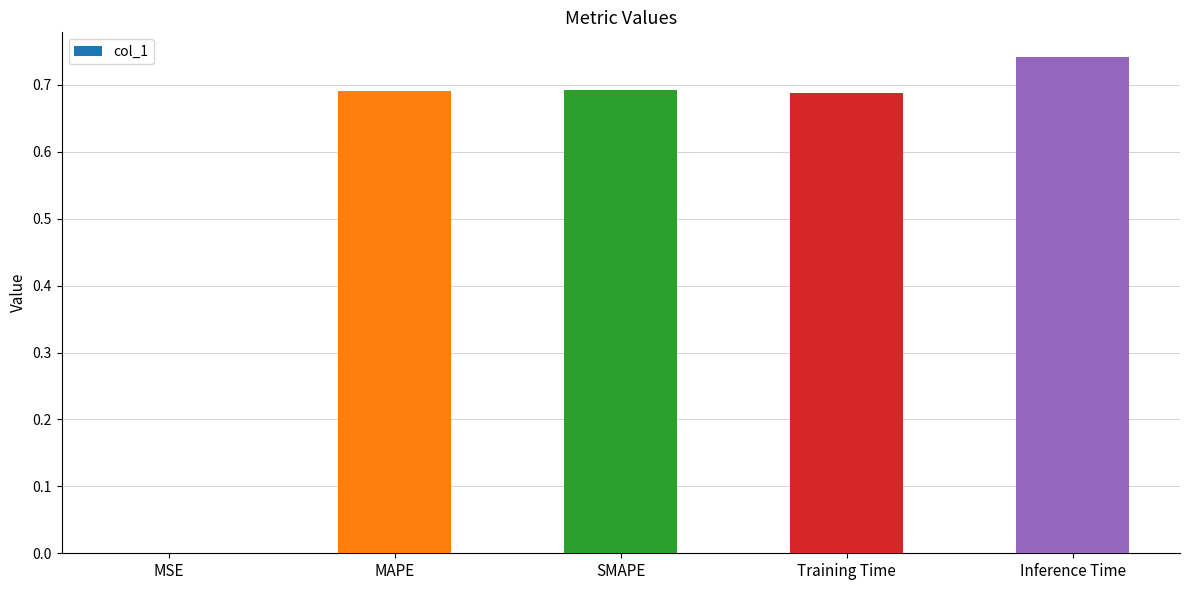

What is the average value?

0.6